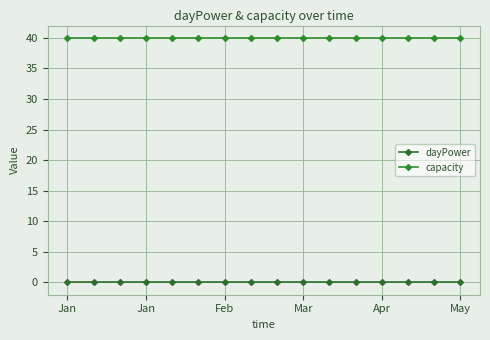

How many lines are shown in the chart?

2